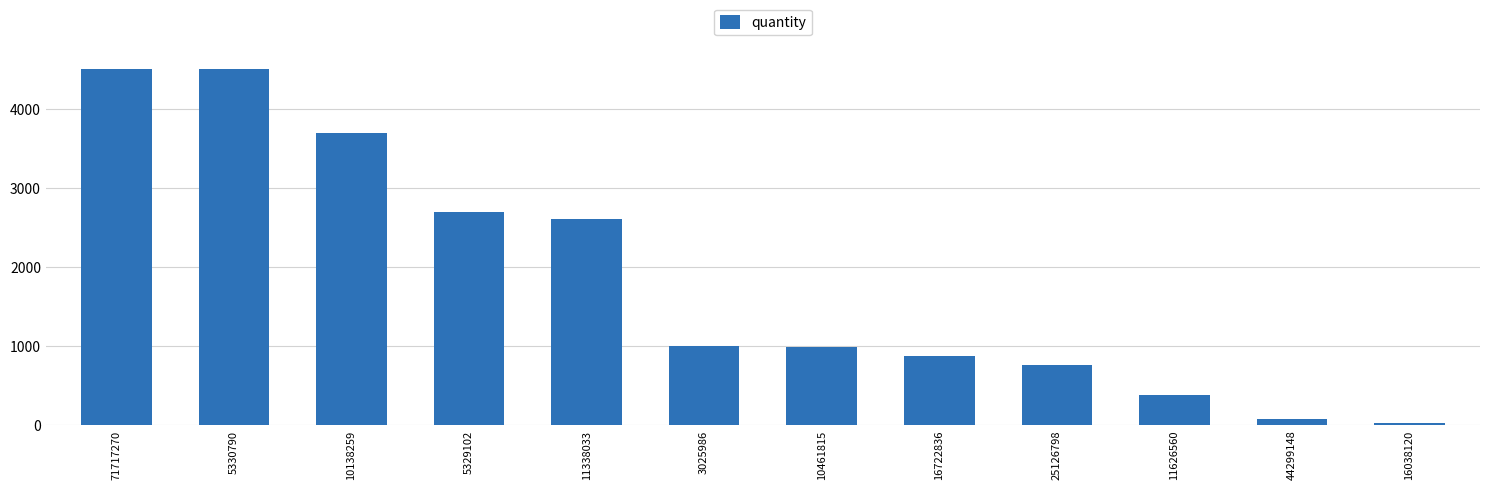

What is the change in value from 3025986 to 16722836?

-130